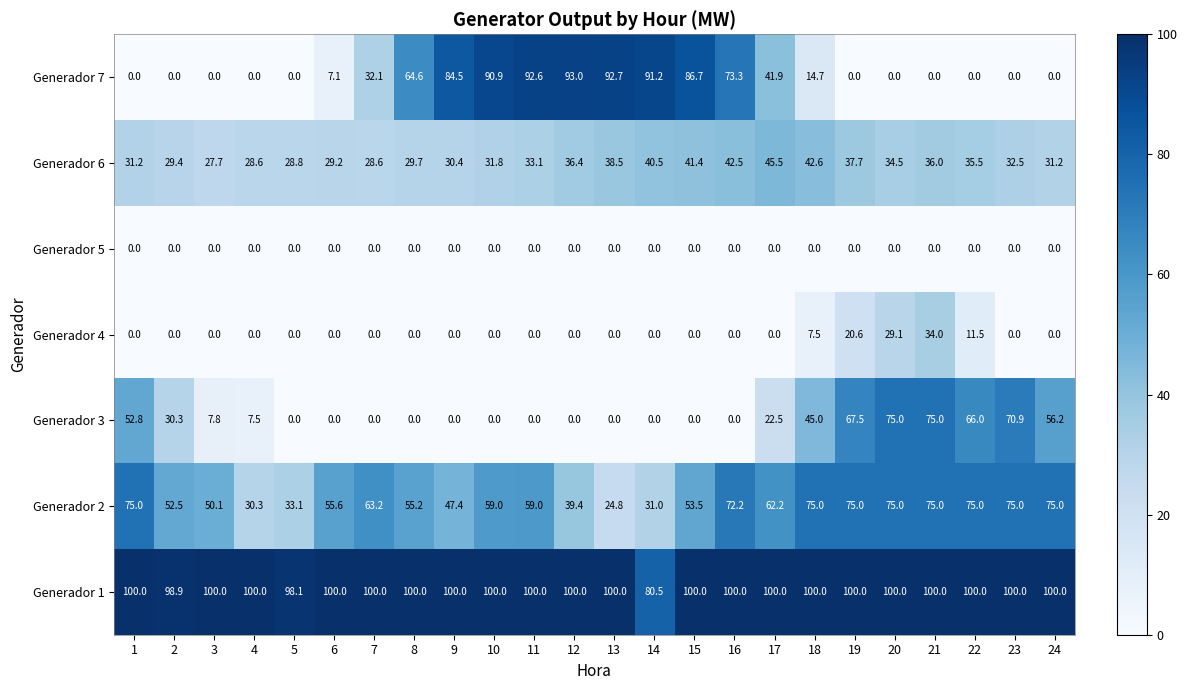

Between 5 and 17, which series saw the biggest shift?

Generador 7